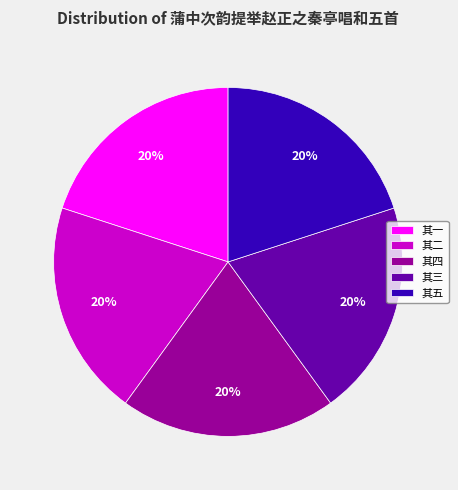

What is the ratio of the value at 其五 to the value at 其二?

1.0